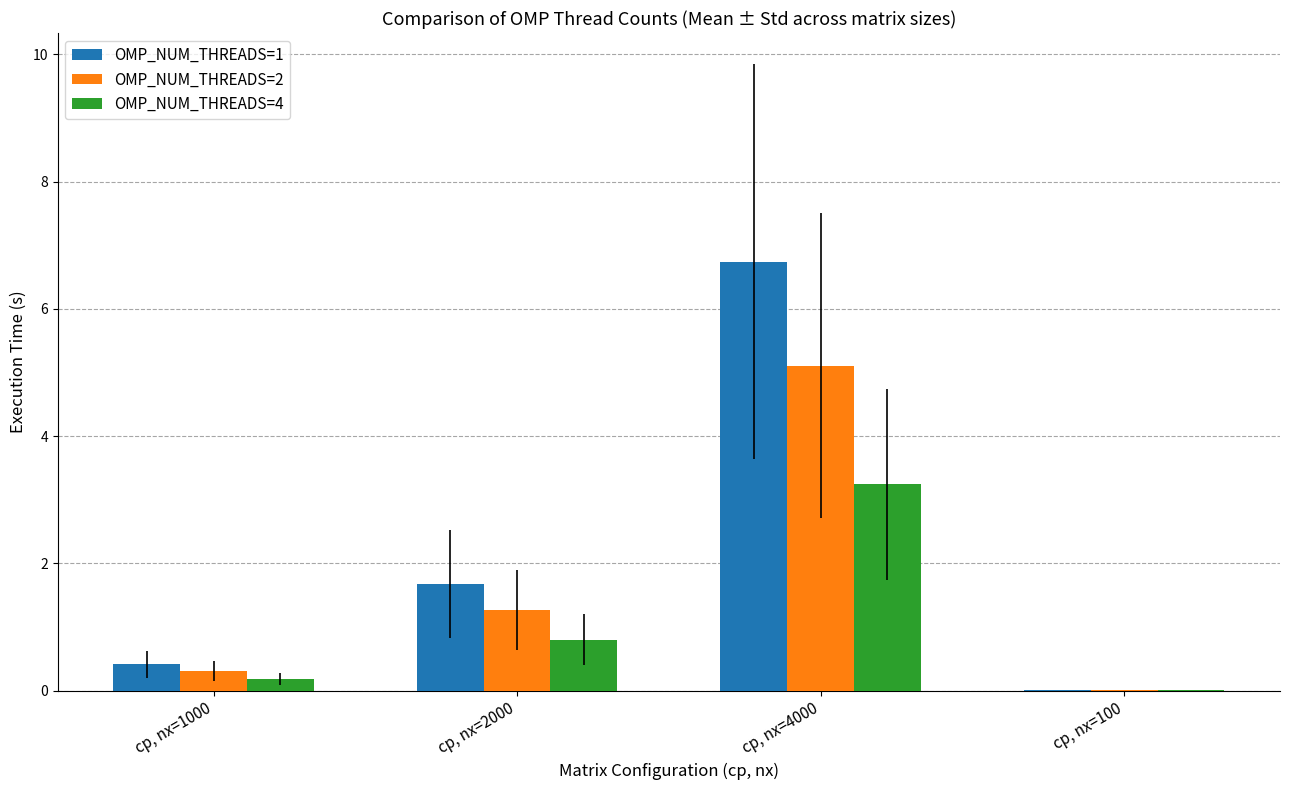

What is the maximum value shown in the chart?

6.7